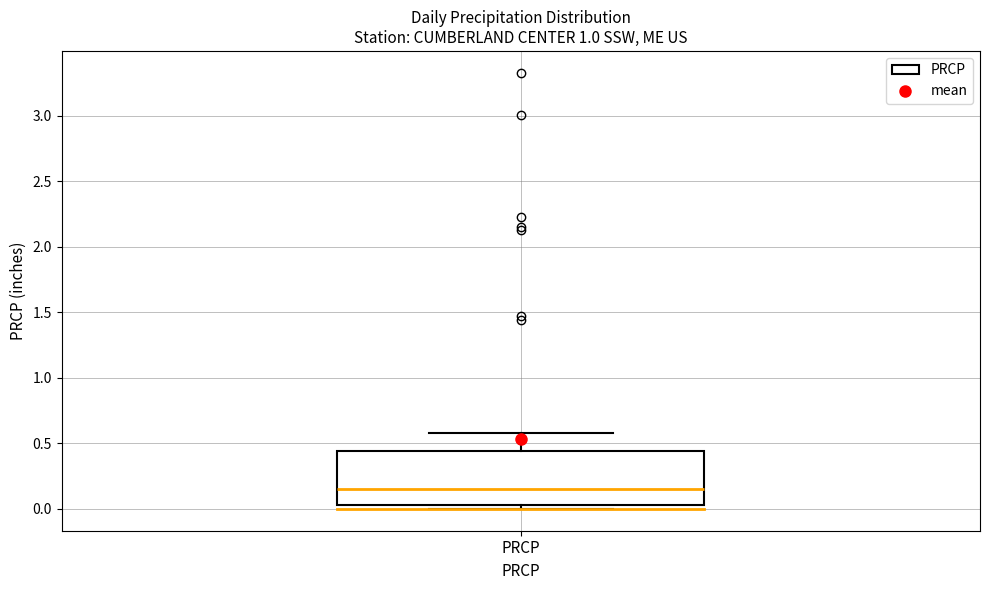

Transcribe this box plot: give where the median line is, the range the box spans, and where the two whiskers end, as read against the y-axis. The values are not printed on the chart, so give them approximately, as read against the axis.

median 0.15, box 0.05 to 0.45, whiskers 0.00 to 0.60